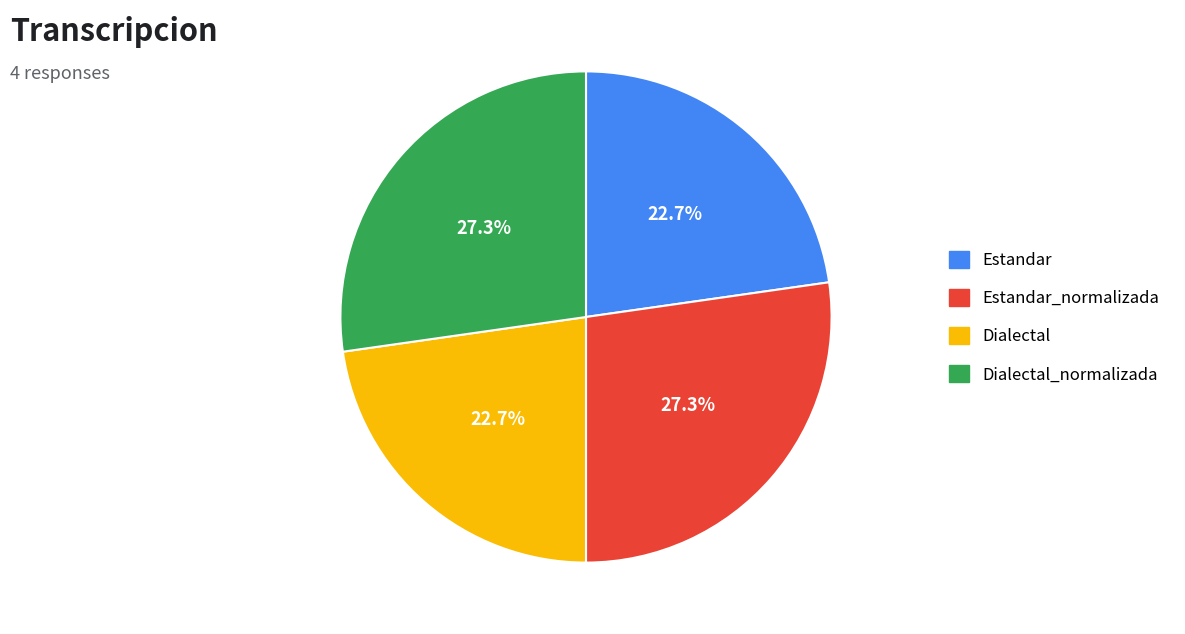

Count the number of slices in the pie.

4